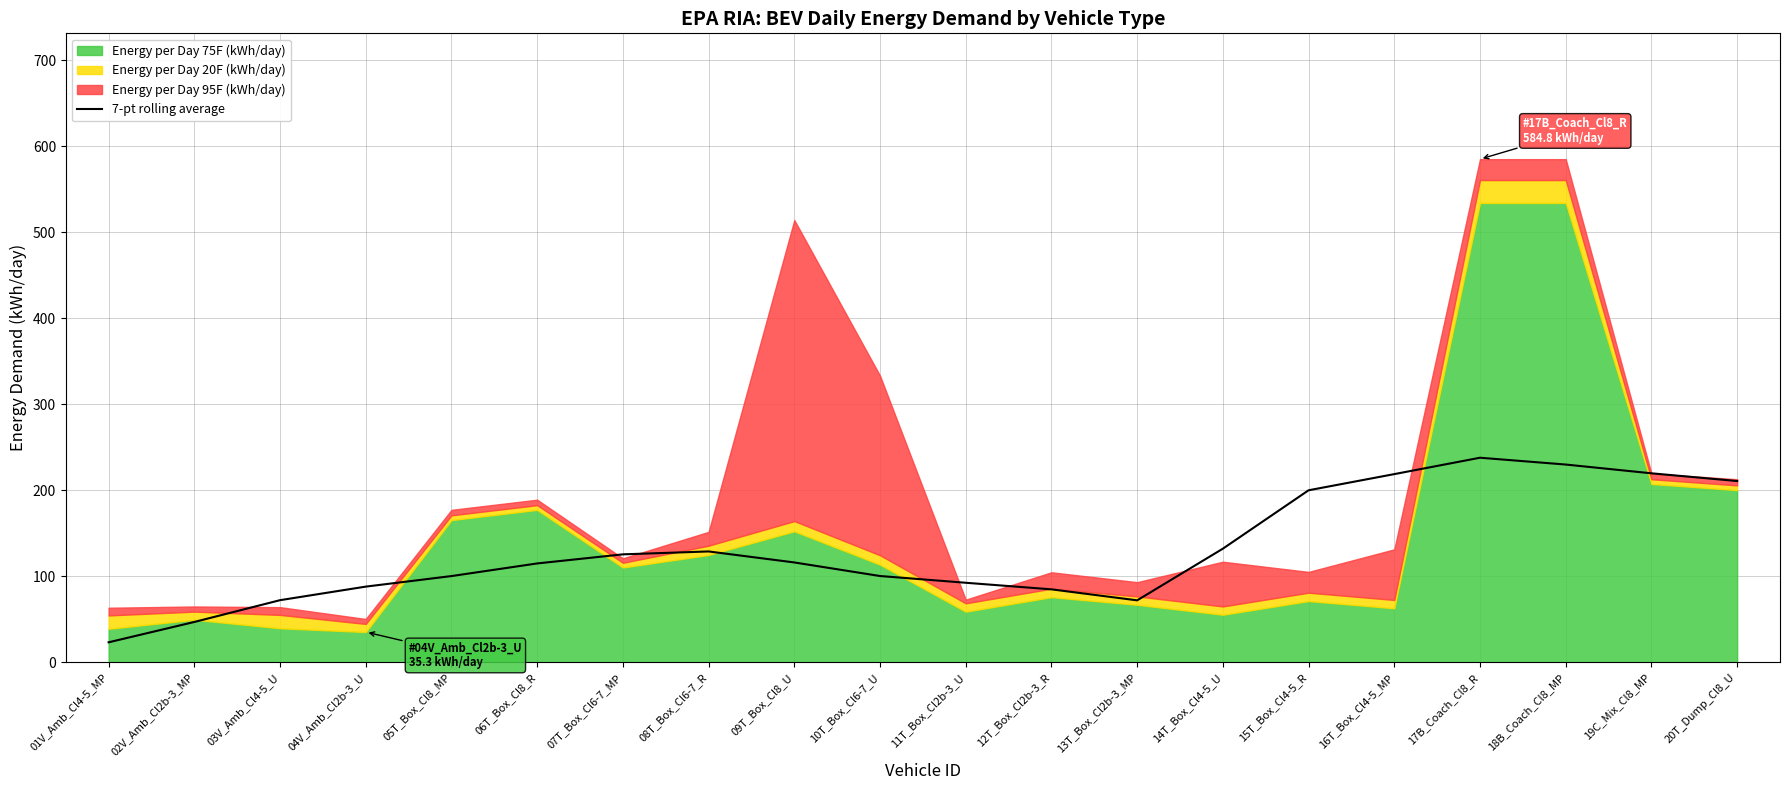

What is the lowest value of the 7-pt rolling average series?

23.4